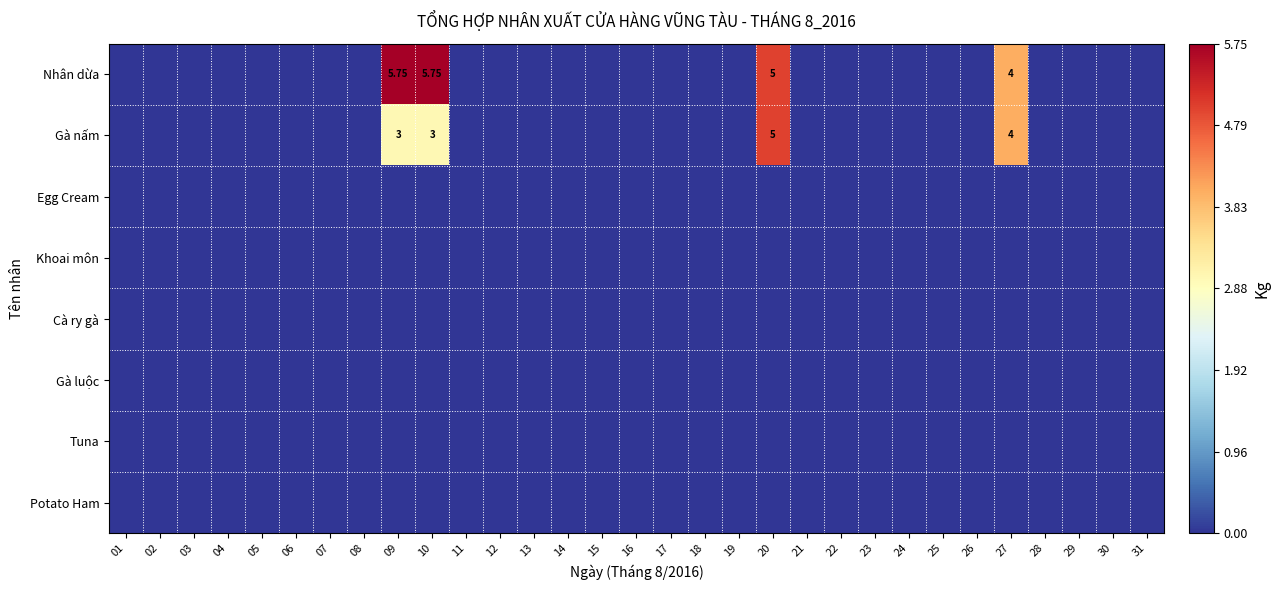

Is it true that Egg Cream equals 0.0 at 20?

True